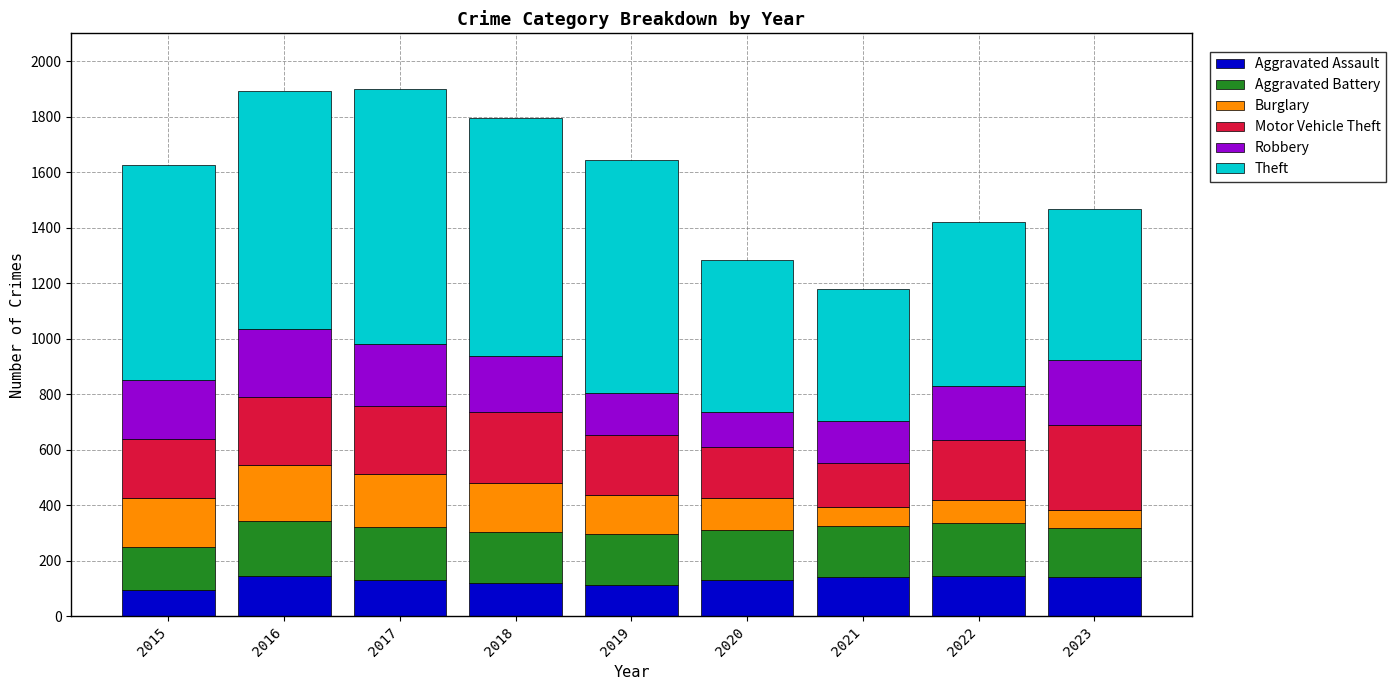

What is the difference between the maximum and minimum values in the Aggravated Assault series?

51